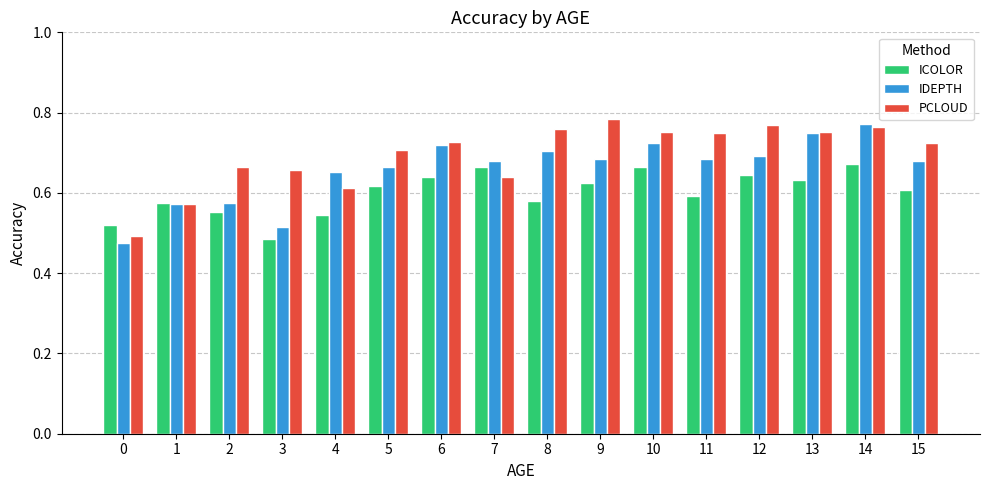

Which series changed the most between 14 and 15?

IDEPTH